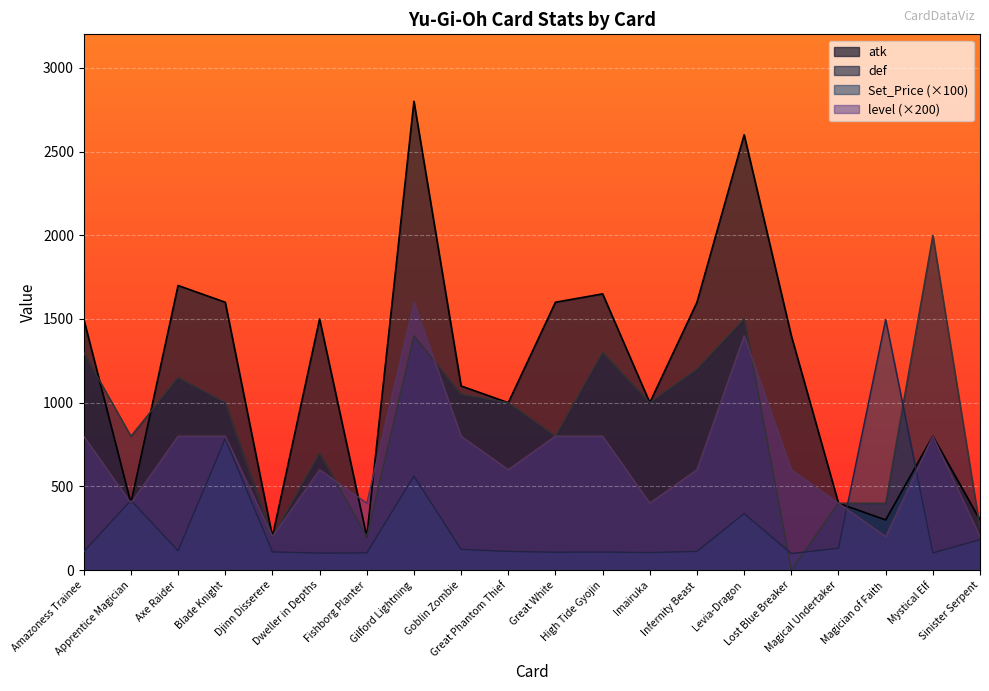

What is the difference between the second highest and second lowest values in the atk series?

2400.0